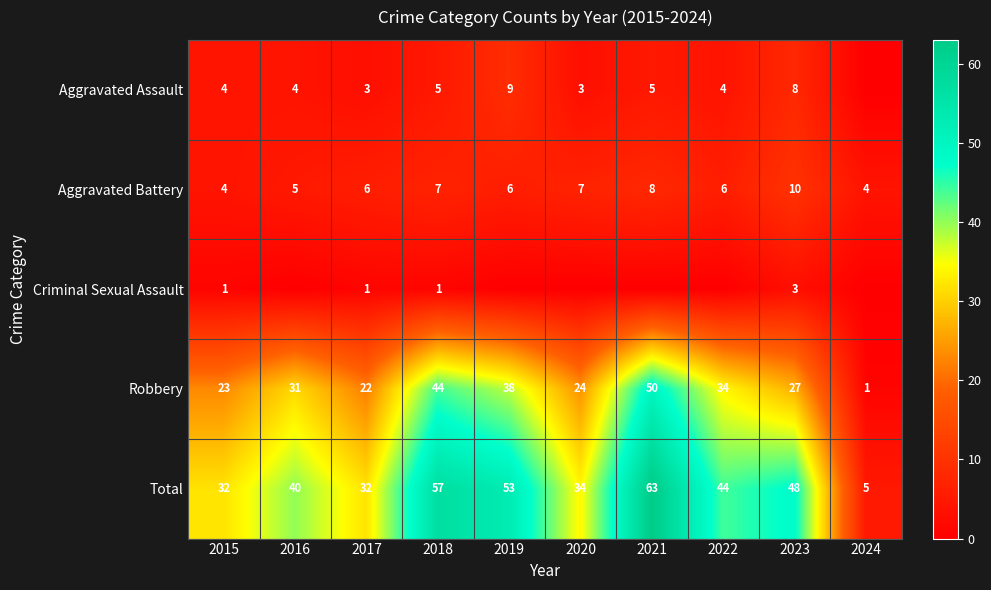

The value of Total at 2021 is 63. True or false?

True